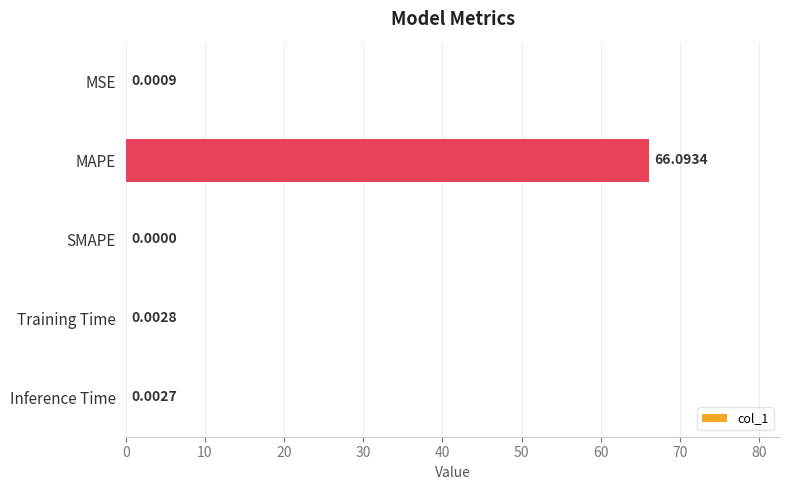

What is the sum of all values?

66.1